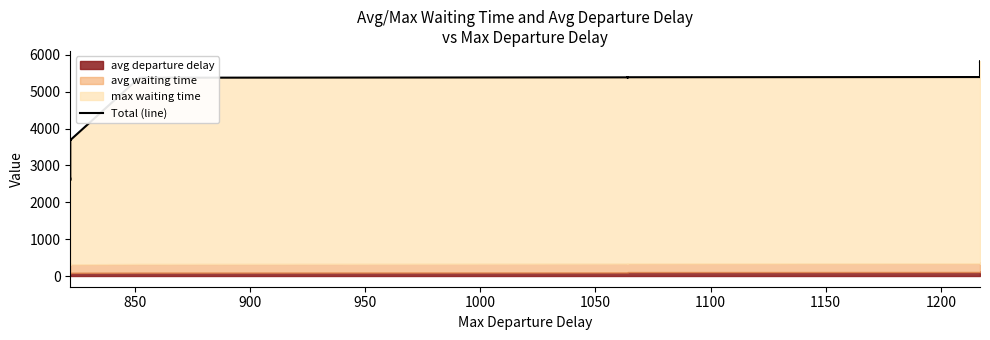

Reading left to right, extract all data points from this chart.

2643.3	2600.8	2758.9	2776.0	3688.5	3686.1	3687.6	5382.4	5392.4	5392.2	5392.8	5394.9	5392.3	5391.7	5394.3	5394.7	5393.5	5392.9	5393.2	5395.4	5395.3	5400.7	5400.5	5807.9	5807.4	5809.6	5808.4	5809.1	5813.0	5813.4	5814.8	5814.7	5815.7	5816.4	5818.2	5817.6	5816.6	5818.5	5817.5	5817.3